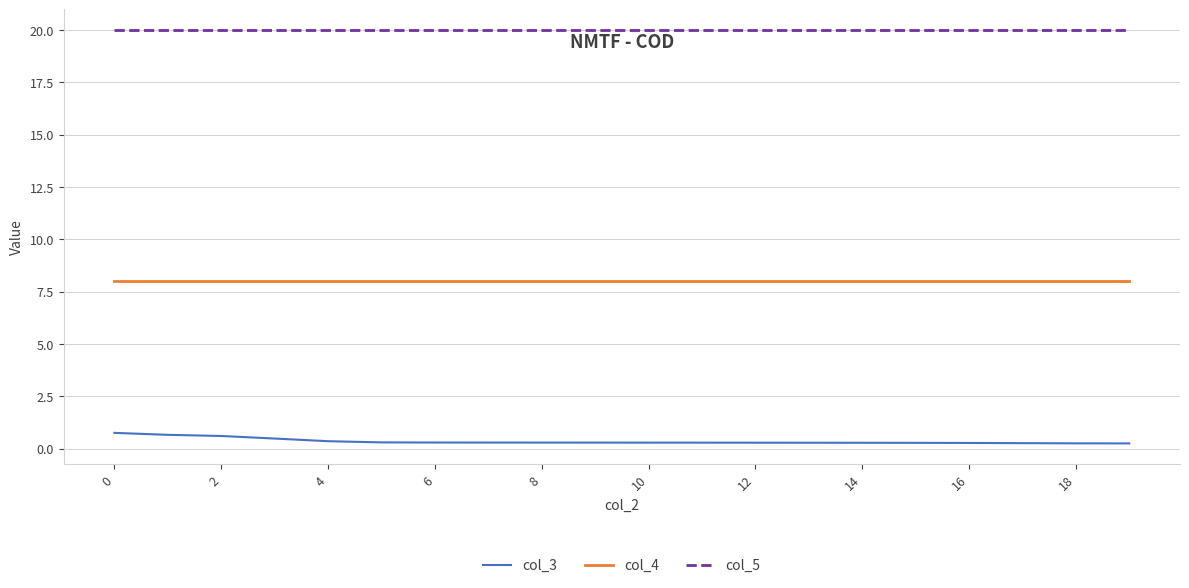

What are all the series names shown in the legend?

col_3, col_4, col_5